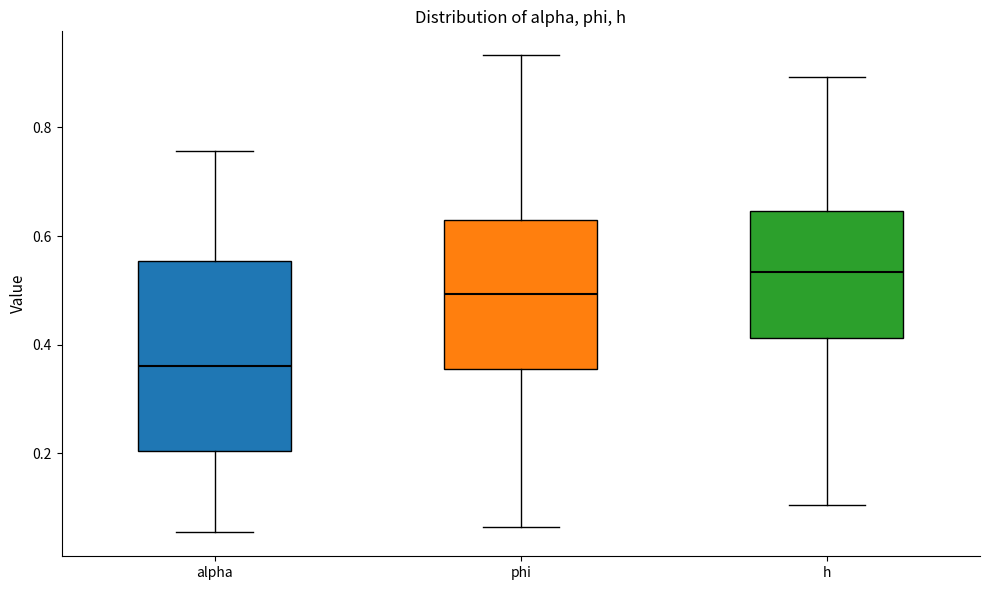

Comparing the boxes themselves (not the whiskers), which one is the tallest?

alpha